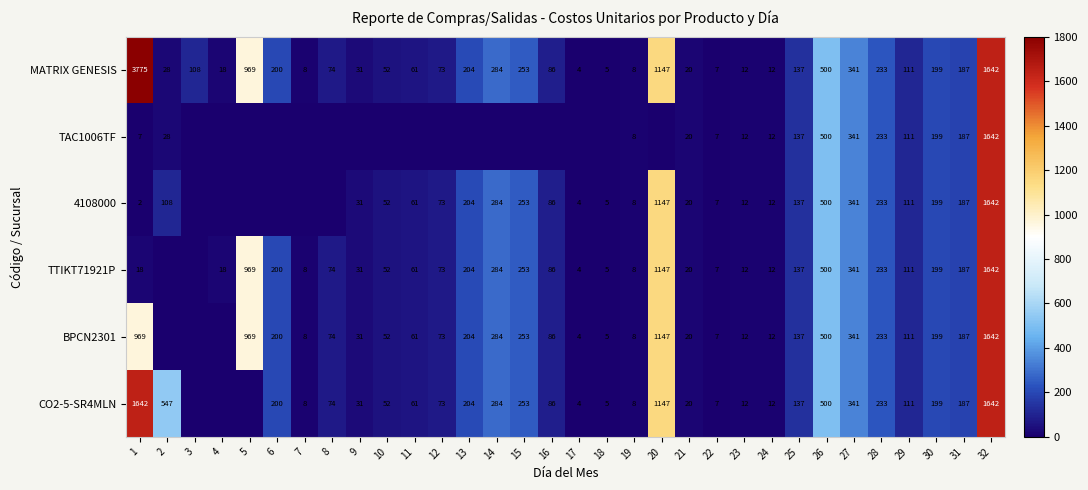

True or false: MATRIX GENESIS has a value of 341 at 27.

True